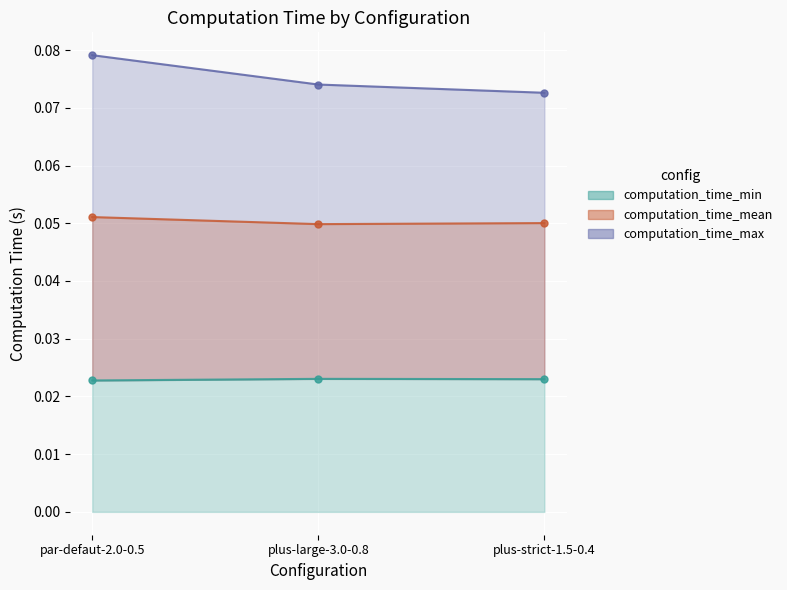

What is the total value across all series at plus-large-3.0-0.8?

0.1